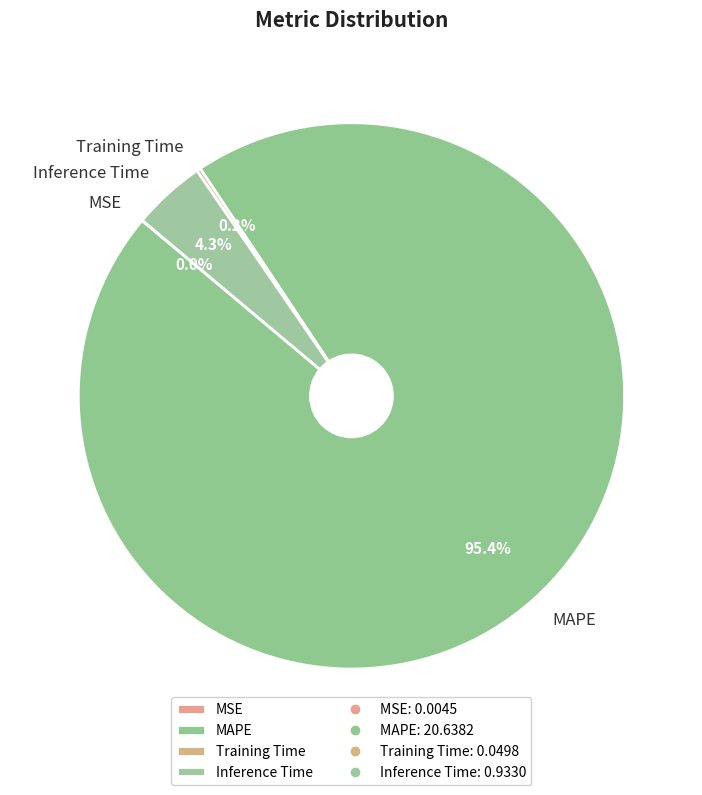

Does MAPE represent more than half of the total?

Yes